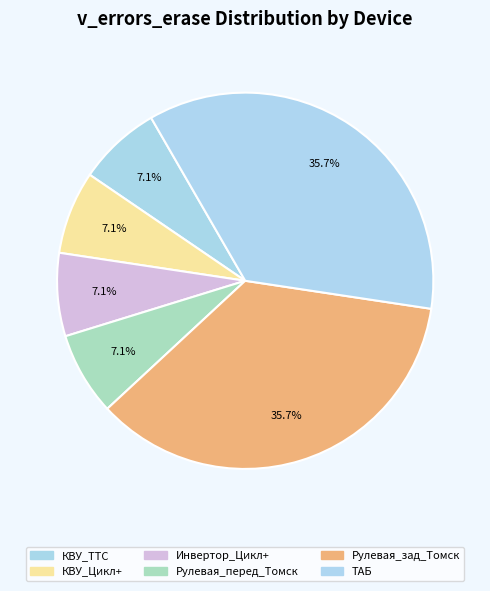

The КВУ_Цикл+ slice represents 7% of the pie. True or false?

True